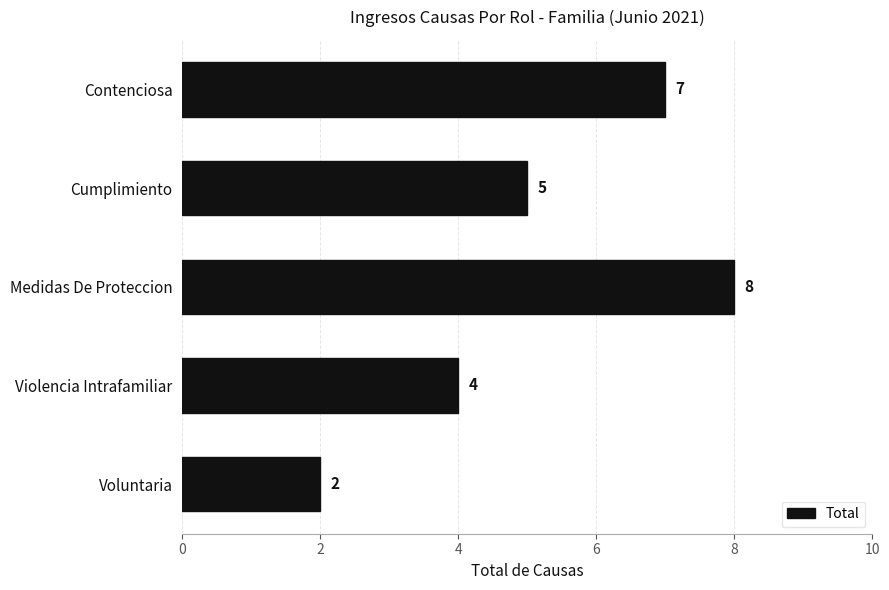

Which has a higher value, Violencia Intrafamiliar or Contenciosa?

Contenciosa